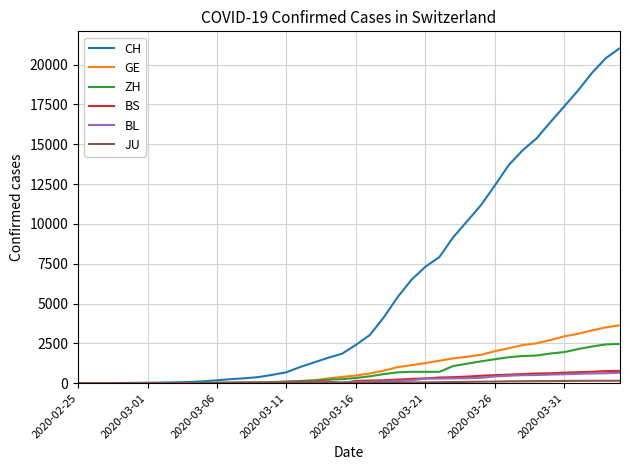

What is the highest value of the CH series?

21036